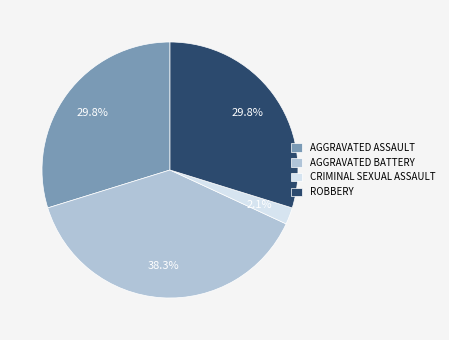

What is the smallest slice in the pie chart?

CRIMINAL SEXUAL ASSAULT